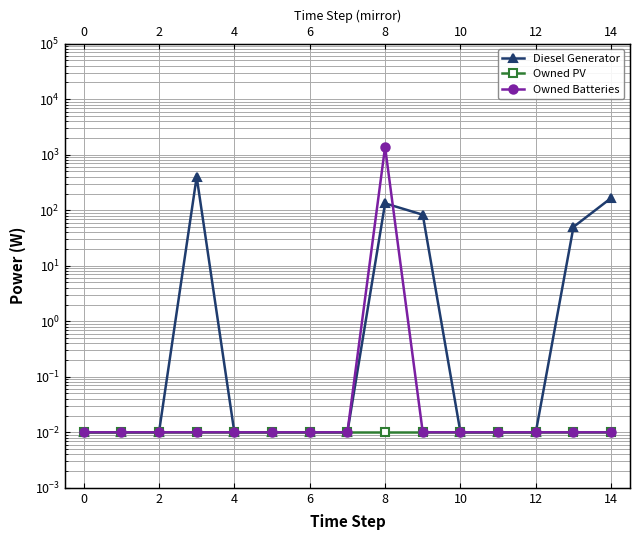

List the series in order of their overall mean, highest first.

Owned Batteries, Diesel Generator, Owned PV